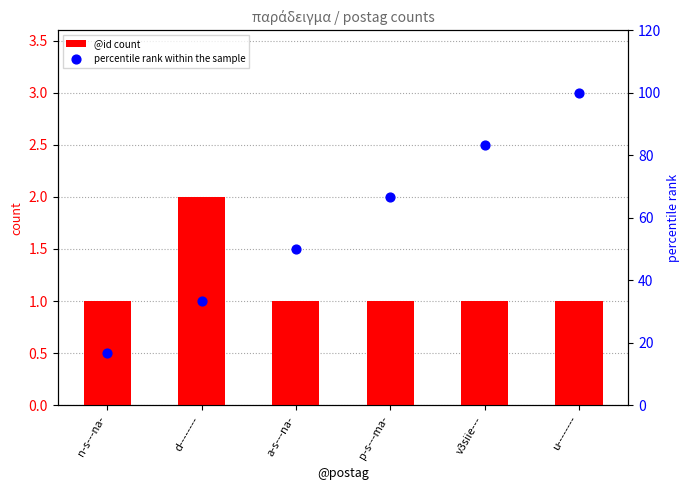

What is the total value across all series at n-s---na-?

17.7